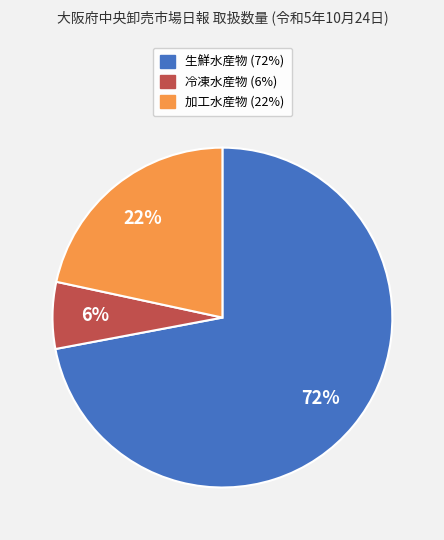

To the nearest percent, what is the difference between the largest and smallest slice percentages?

66%